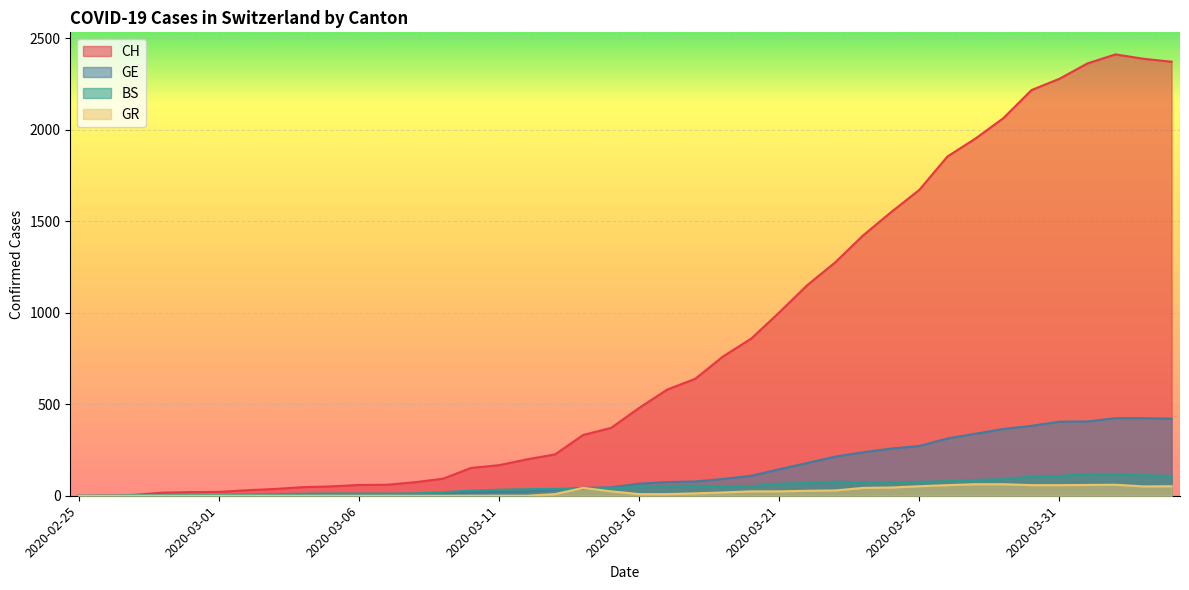

True or false: GR and CH cross at least once.

False